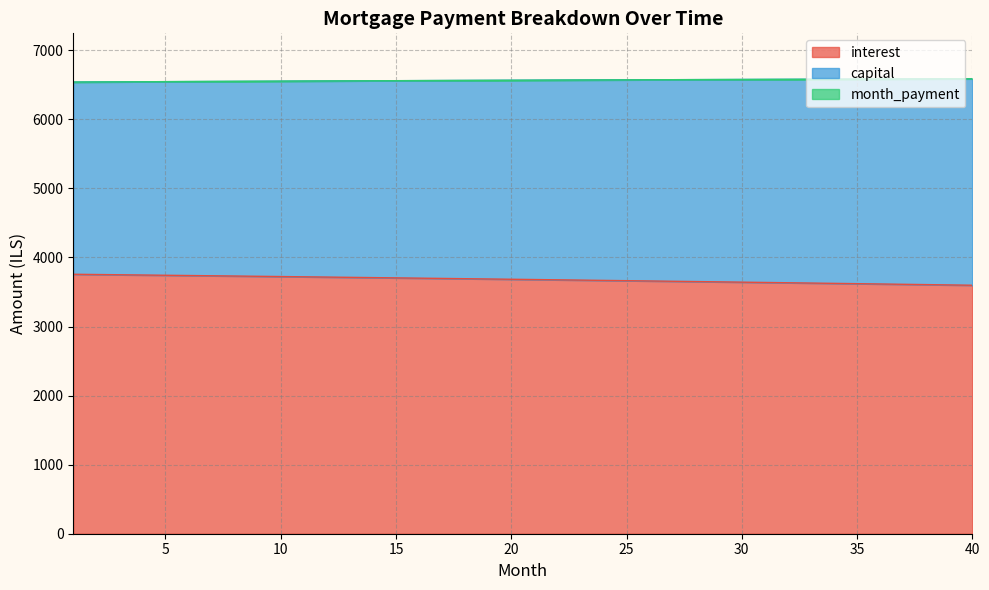

Rank the series at 5 from highest to lowest value.

capital, month_payment, interest